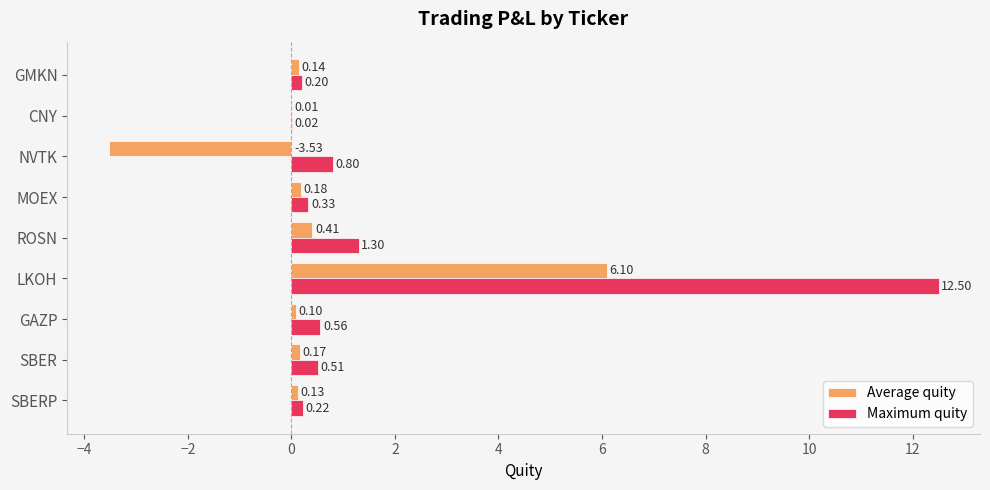

Which category has the highest value in the Maximum quity series?

LKOH